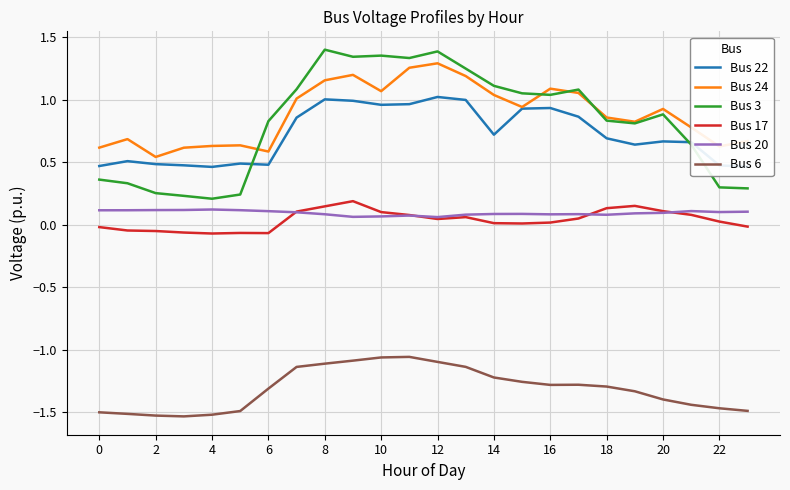

Which series has the widest spread of values?

Bus 3